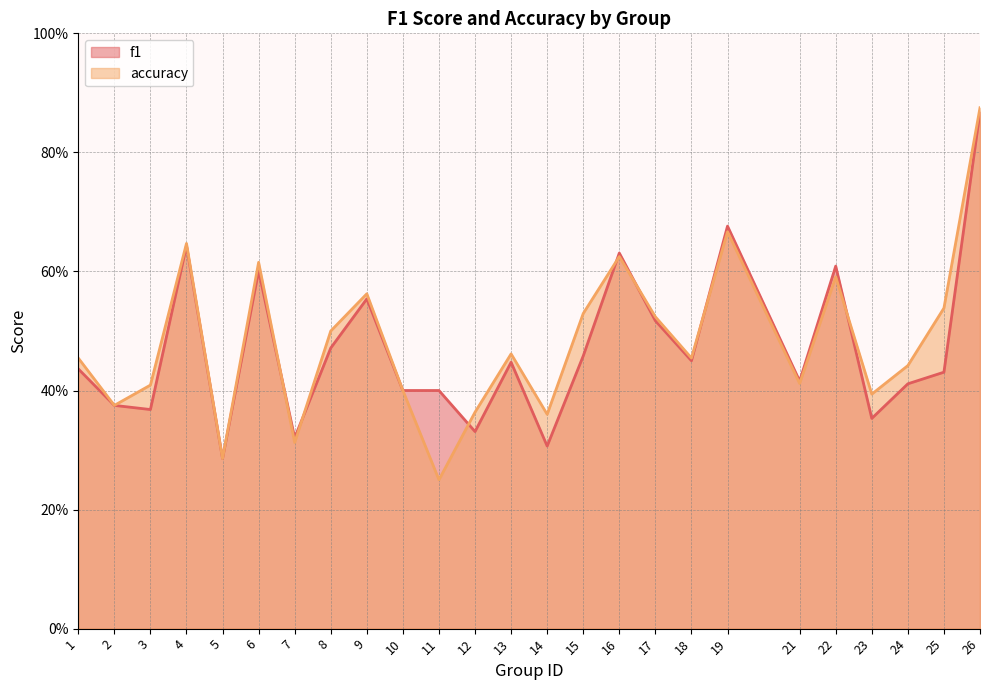

Count the accuracy values in the range 0 to 1.

25